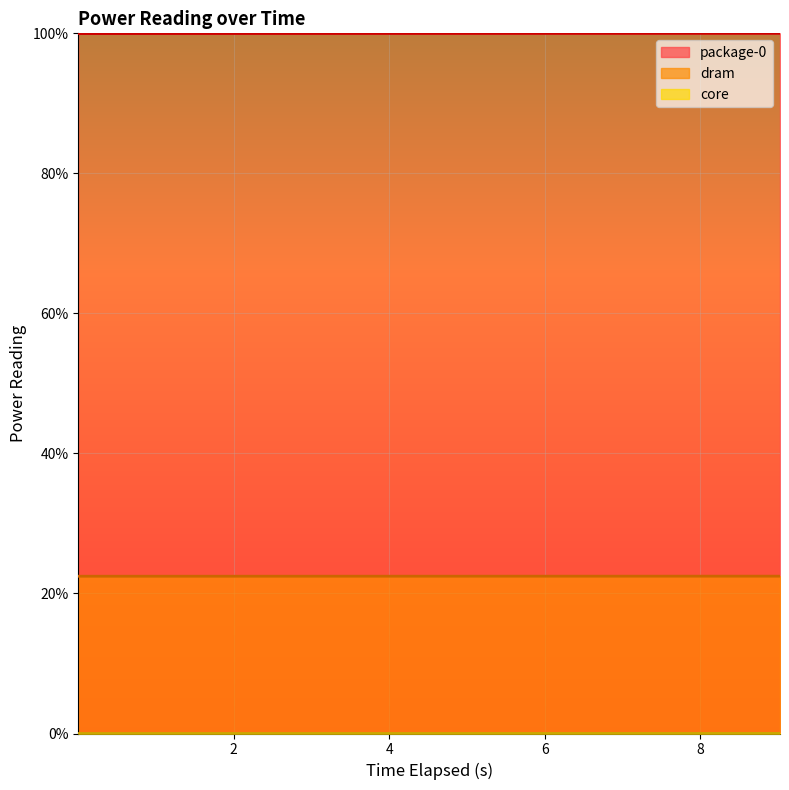

What are all the series names shown in the legend?

package-0, dram, core